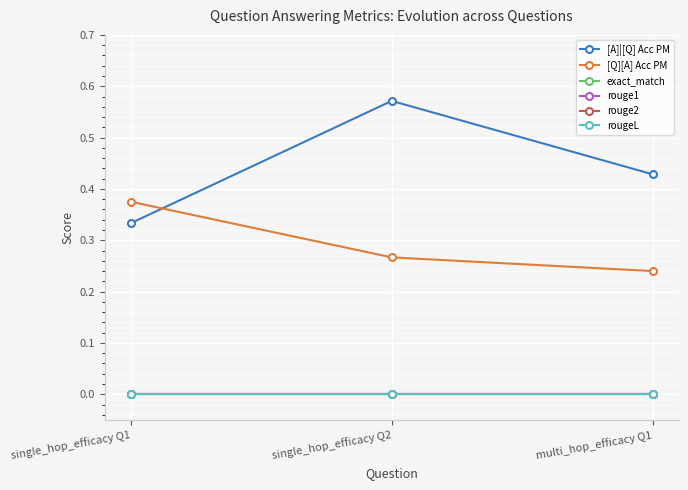

List the series in order of their peak value, lowest first.

exact_match, rouge1, rouge2, rougeL, [Q][A] Acc PM, [A]|[Q] Acc PM